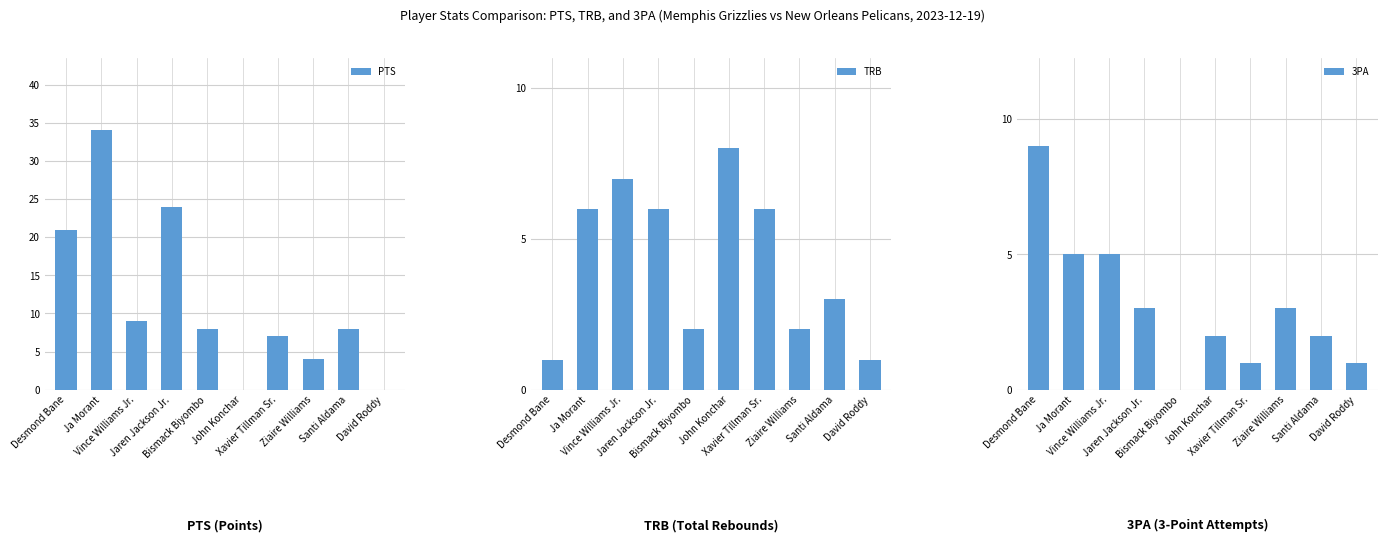

At Bismack Biyombo, list the series in order from largest to smallest.

PTS, TRB, 3PA